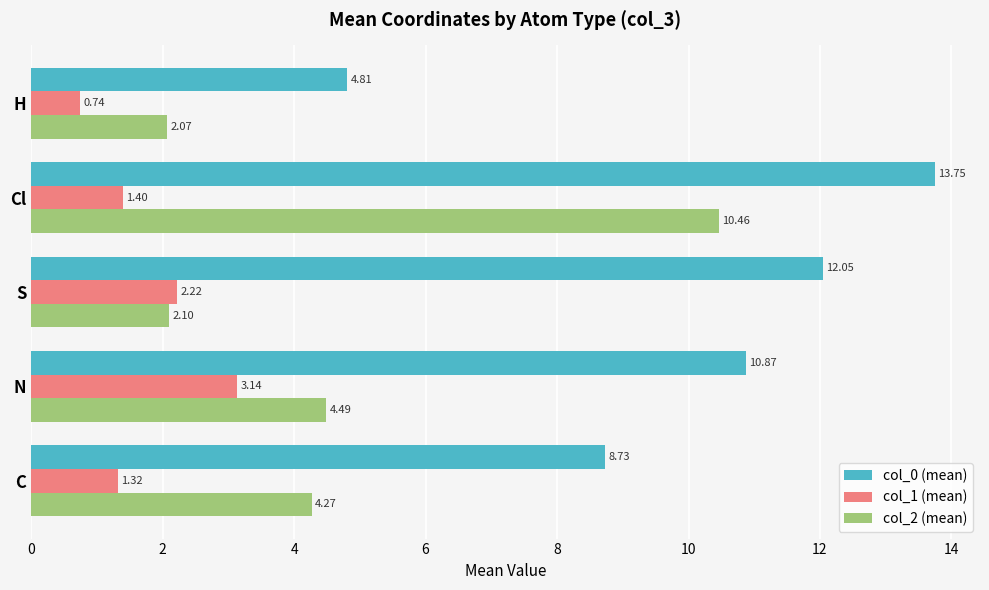

What is the average value of the col_2 (mean) series?

4.7